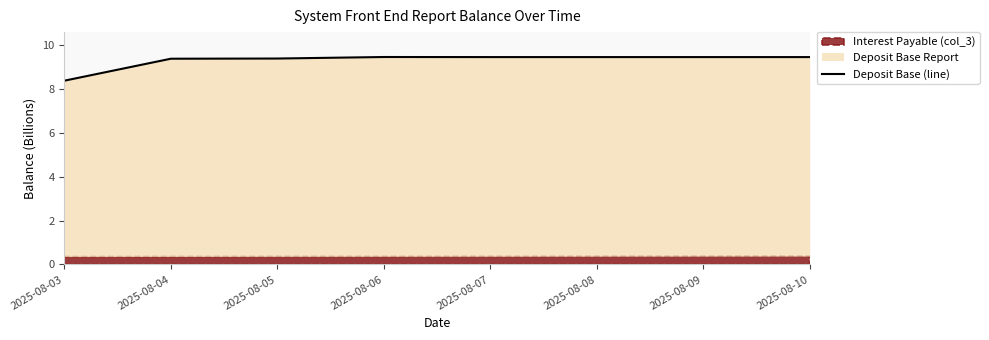

Reading left to right, what are all the values shown in this chart?

8.4	9.4	9.4	9.5	9.5	9.5	9.5	9.5